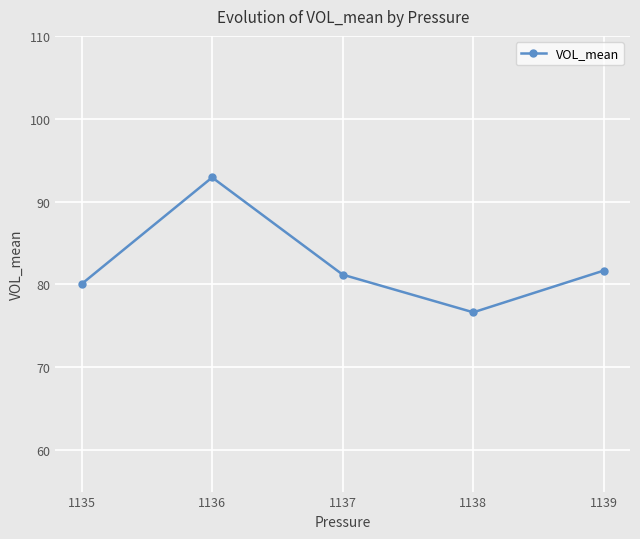

Approximately how many times larger is the value at 1135 compared to 1139?

1.0